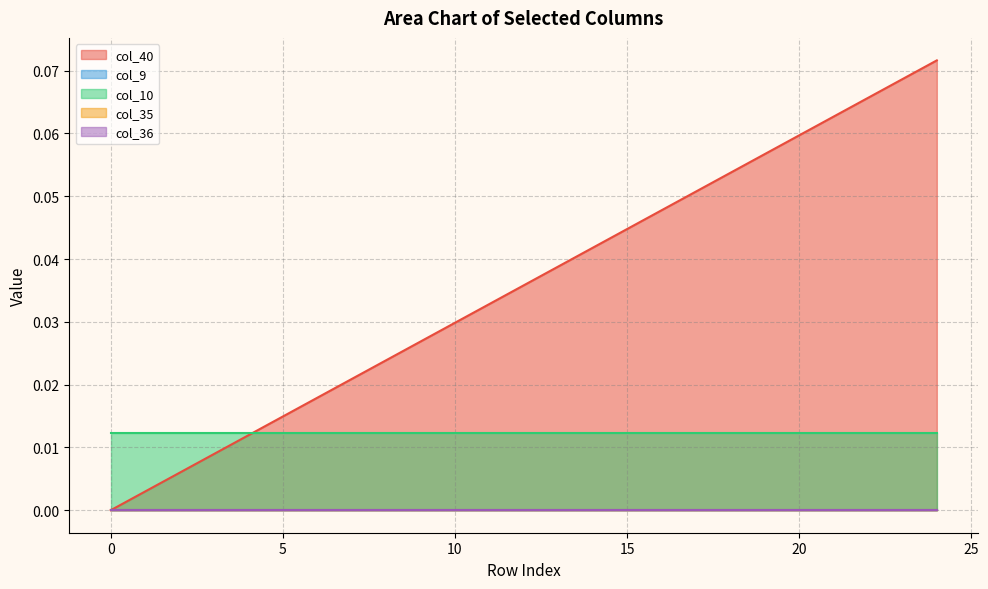

Which series has the widest spread of values?

col_40